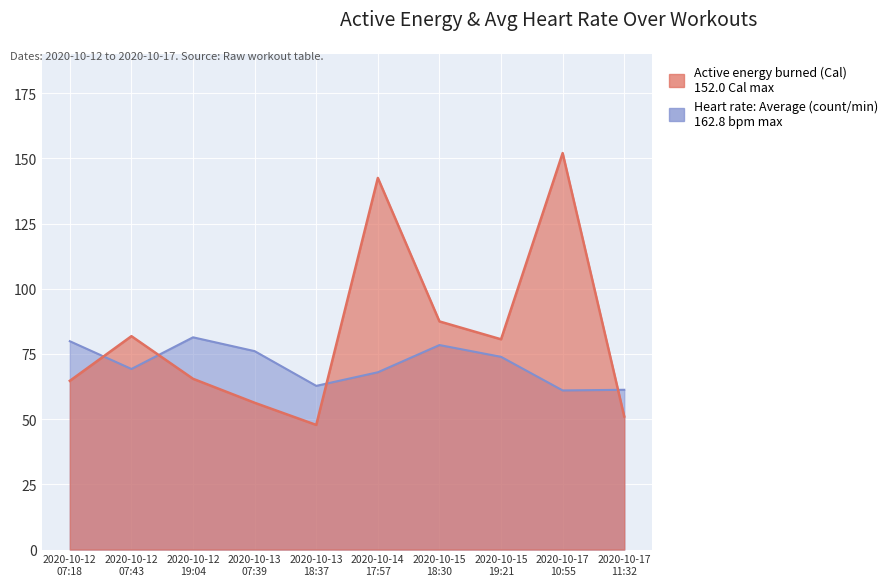

How many distinct data groups are displayed?

2